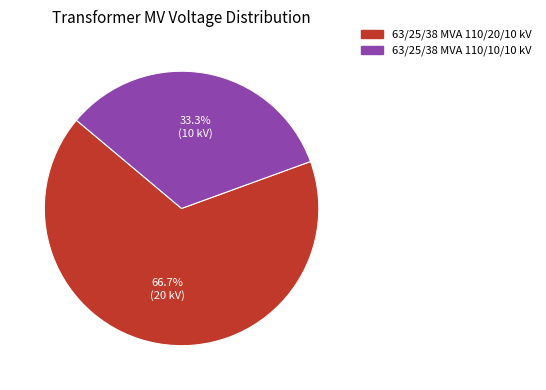

Rank the categories by value from highest to lowest.

63/25/38 MVA 110/20/10 kV, 63/25/38 MVA 110/10/10 kV